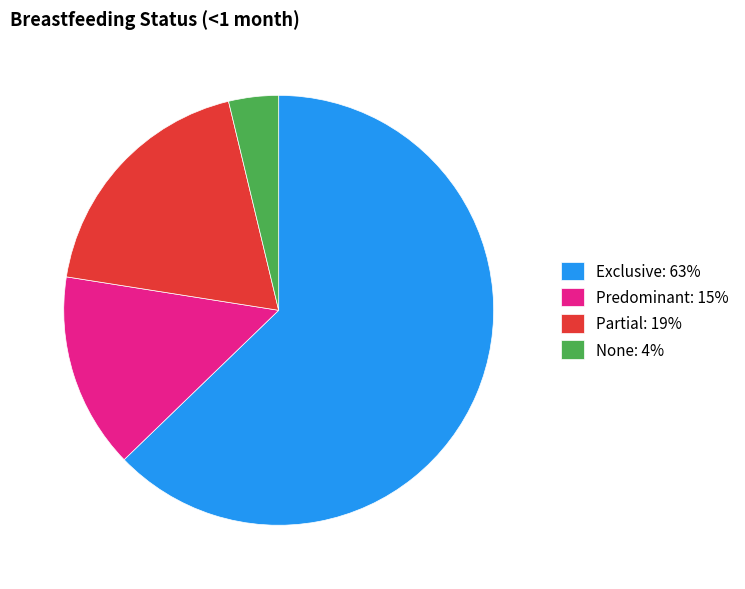

What is the smallest slice in the pie chart?

None